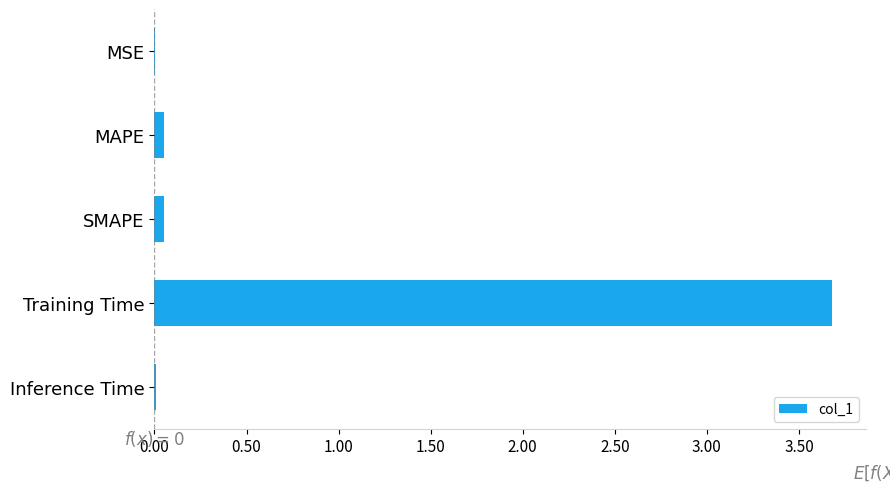

What is the sum of all values?

3.8